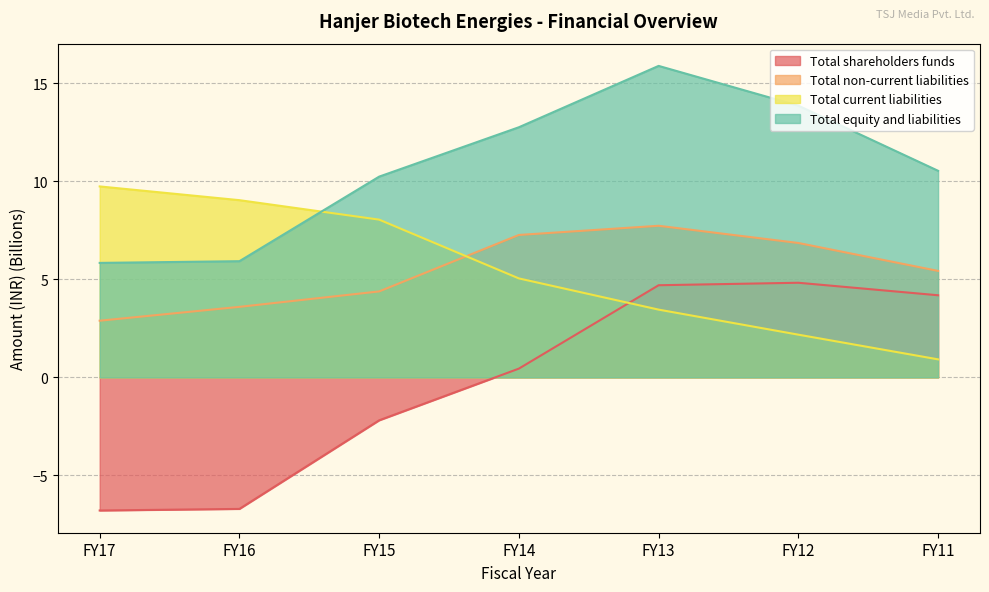

Where is Total current liabilities nearest to the value 5?

FY14